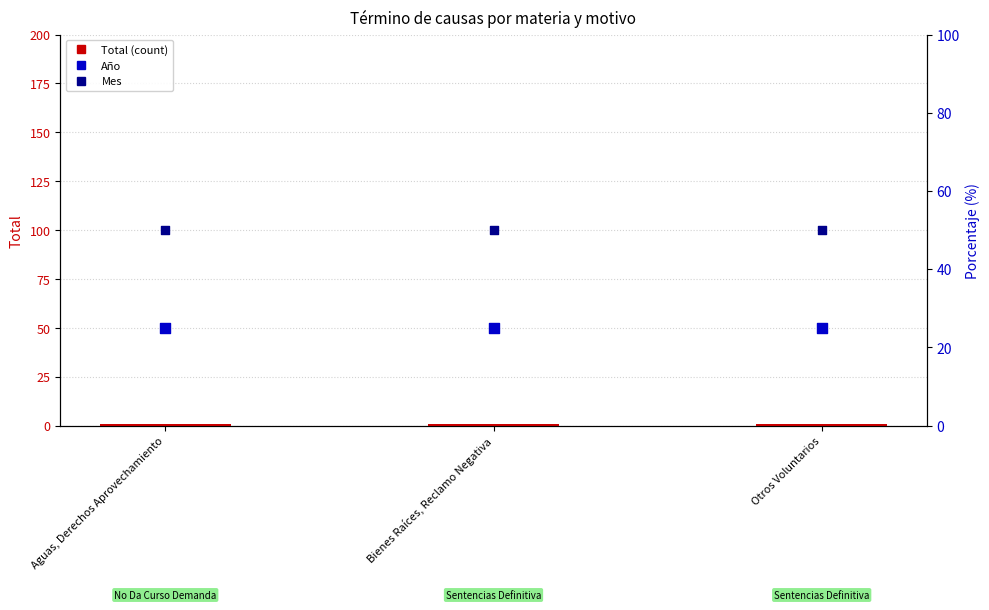

What is the total value across all series at Otros Voluntarios?

76